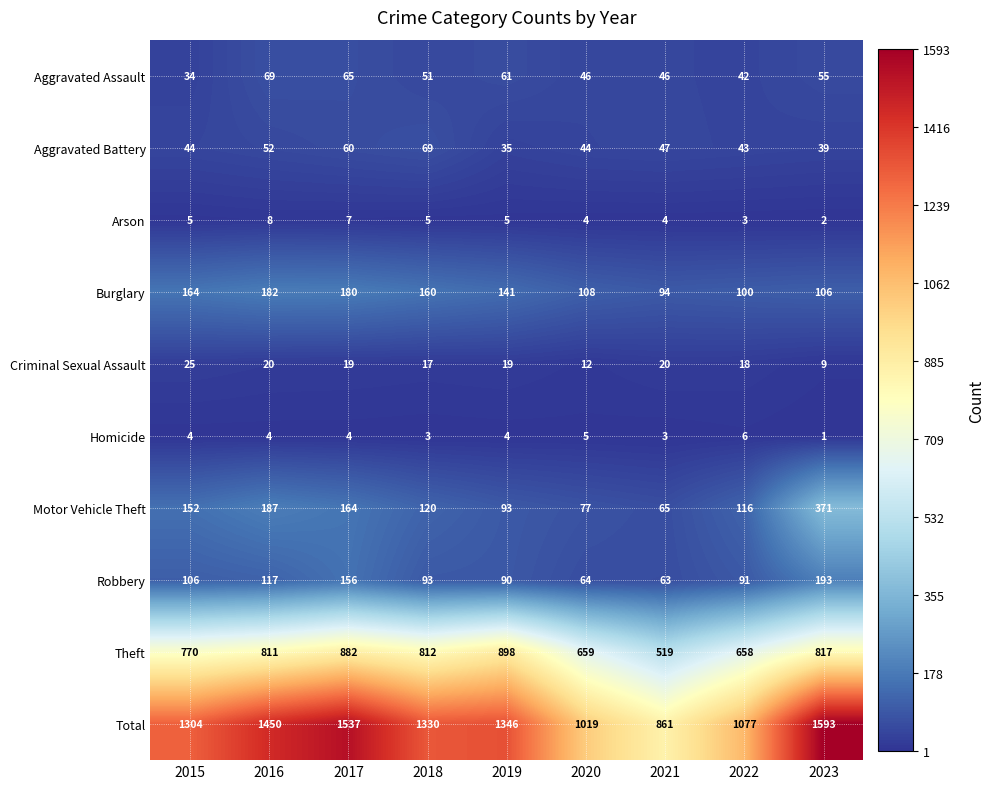

Which series has the widest spread of values?

Total